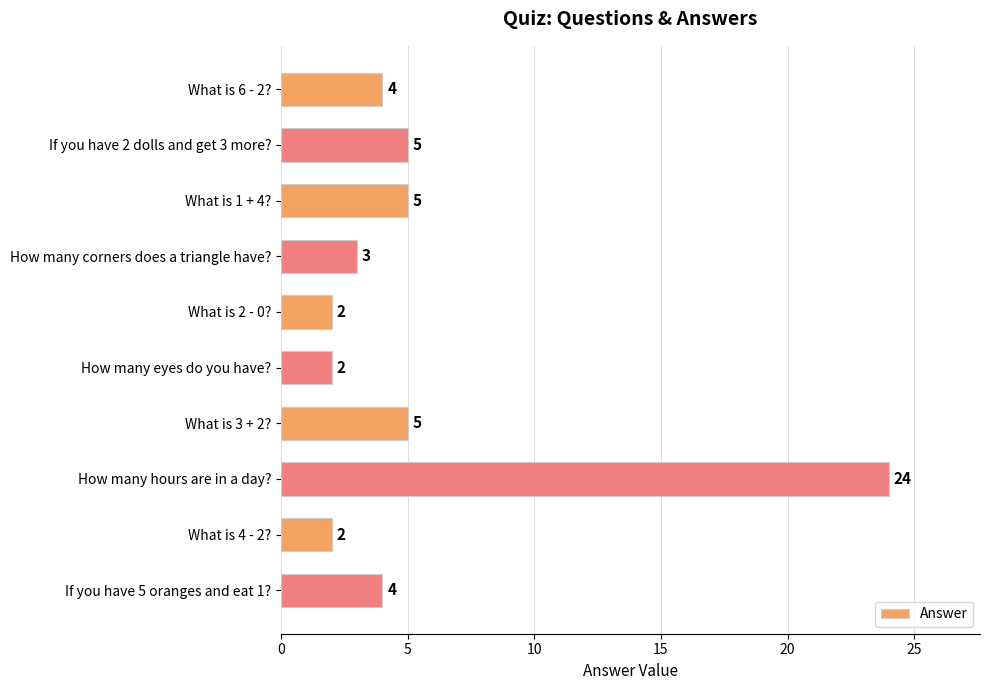

What is the label of the 8th bar from the bottom?

What is 1 + 4?